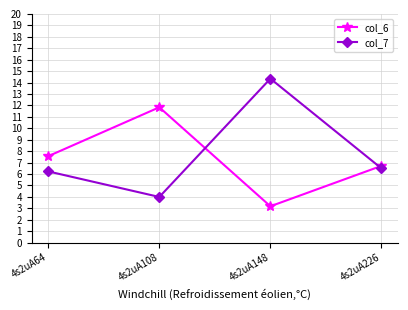

What is the minimum value shown in the chart?

3.2